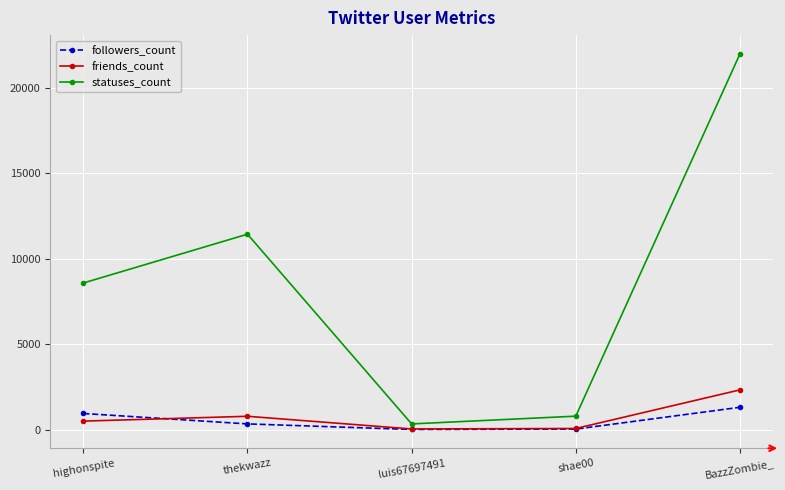

At which category does statuses_count reach its first local valley?

luis67697491